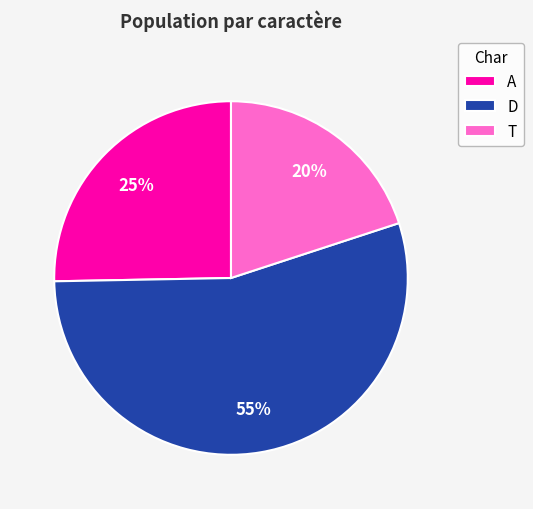

What percentage is the A slice, to the nearest percent?

25%